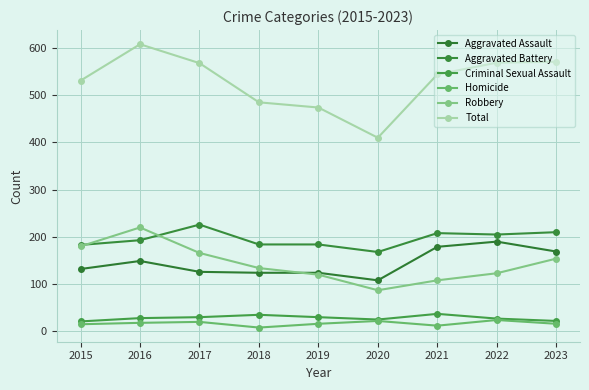

Which label corresponds to the smallest value in the chart?

2018